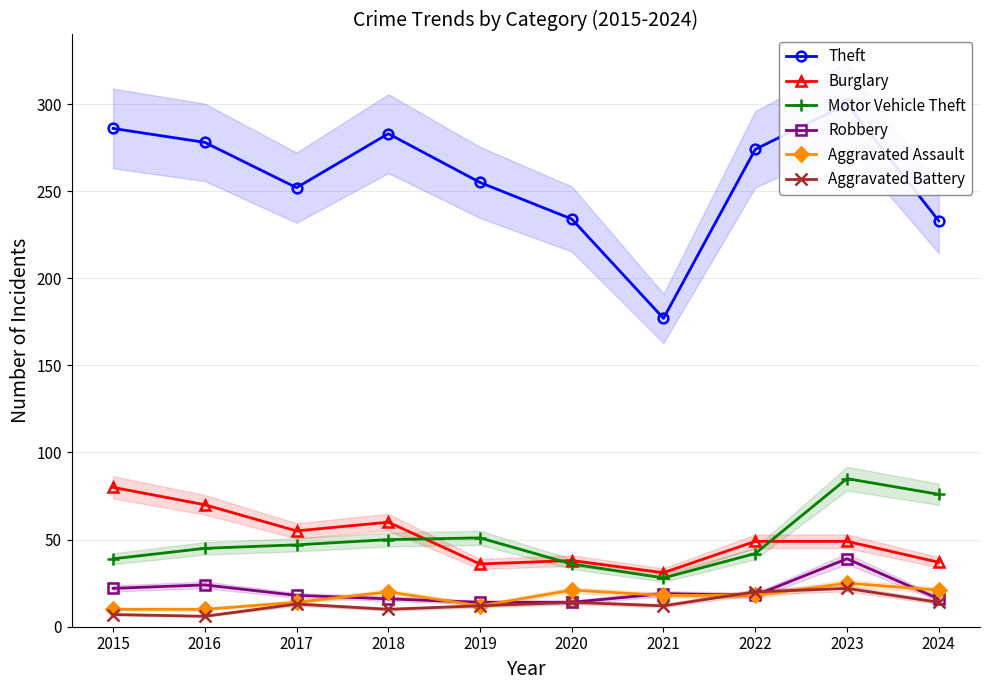

How many data points in Aggravated Battery are less than 13?

5